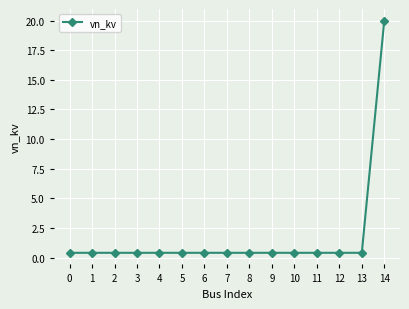

What is the value of the 1st point from the left?

0.4